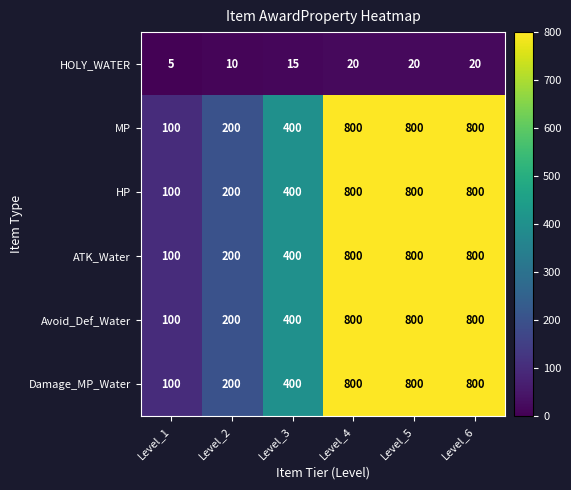

Is it true that HOLY_WATER equals 20 at Level_4?

True